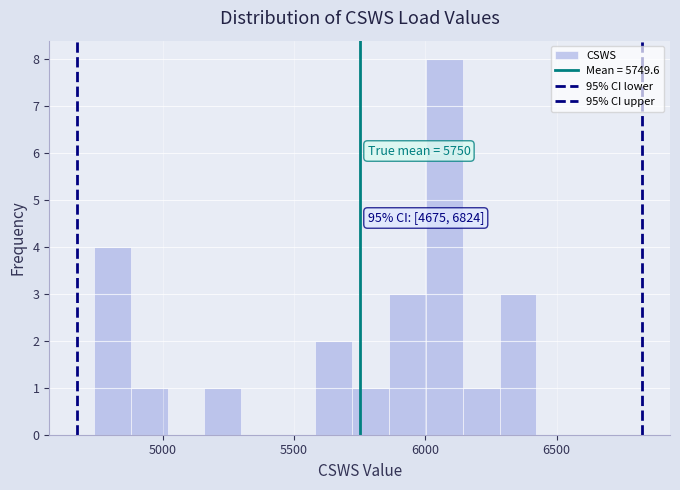

Read against the x-axis, roughly where is the centre of the tallest bar?

6050